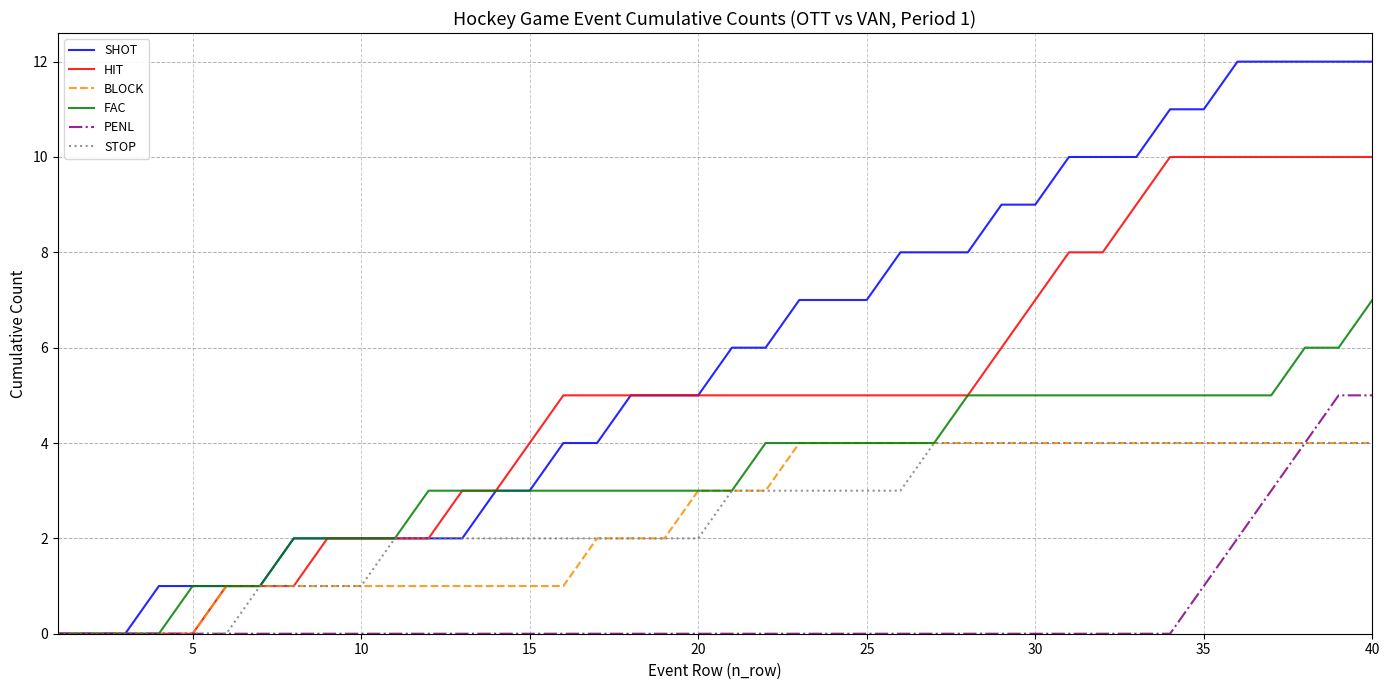

Which series has the largest range (max minus min)?

SHOT